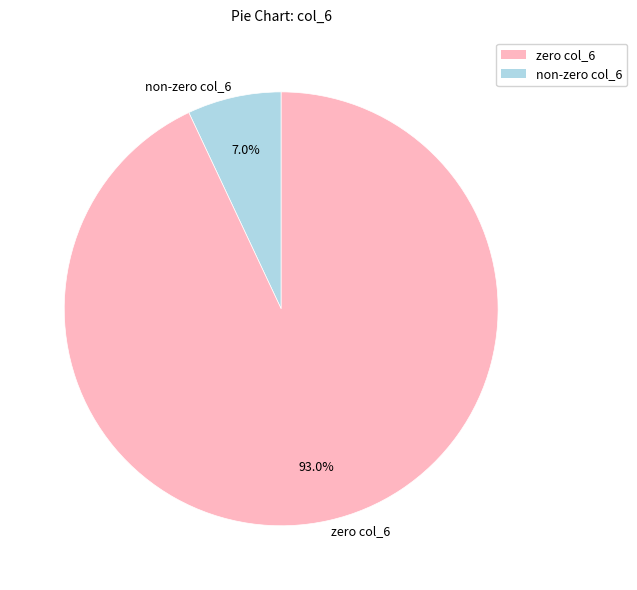

Which has a higher value, non-zero col_6 or zero col_6?

zero col_6